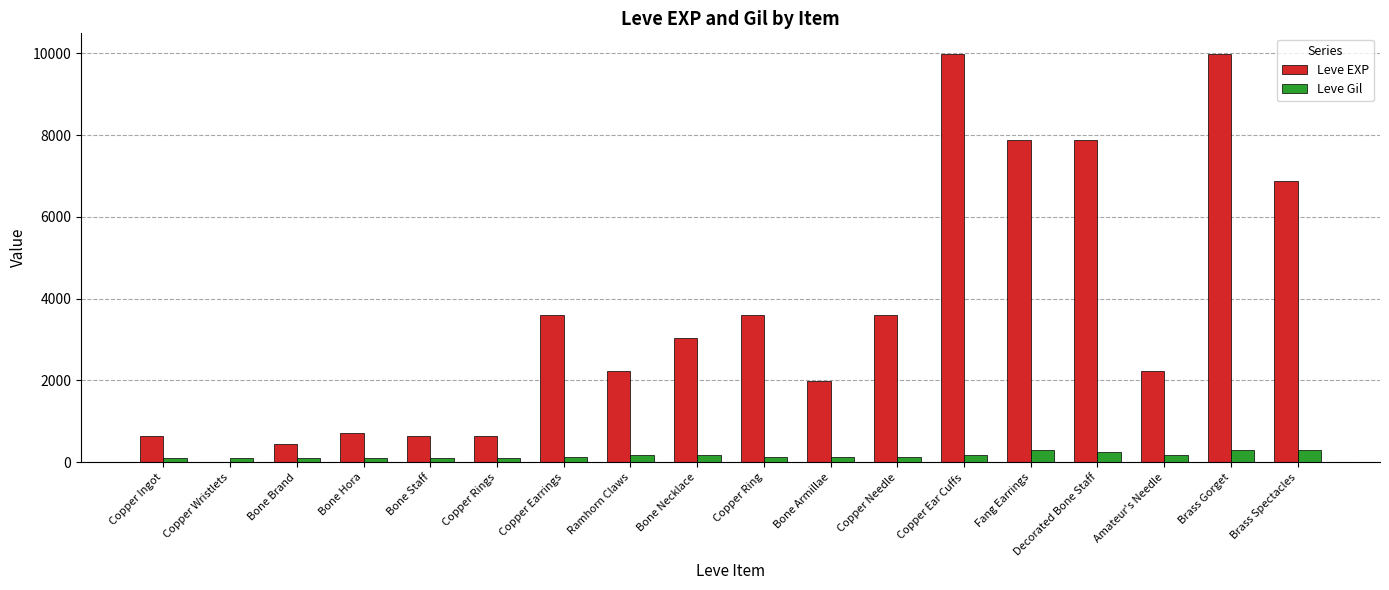

What is the greatest value displayed?

9990